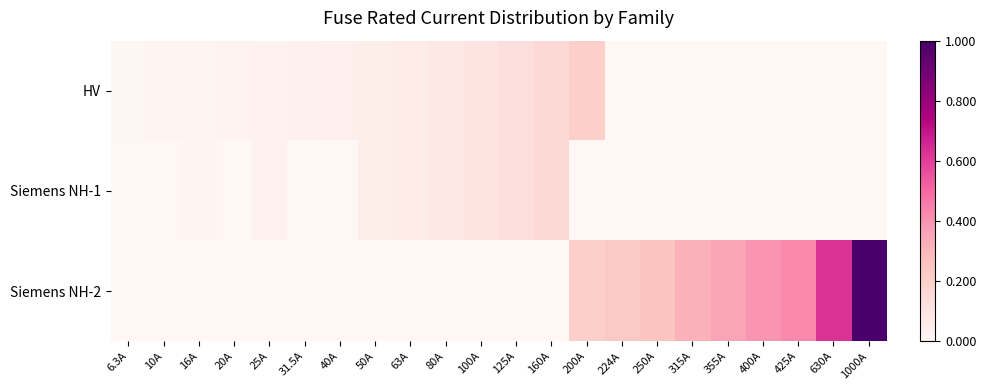

Which series changed the most between 315A and 400A?

Siemens NH-2